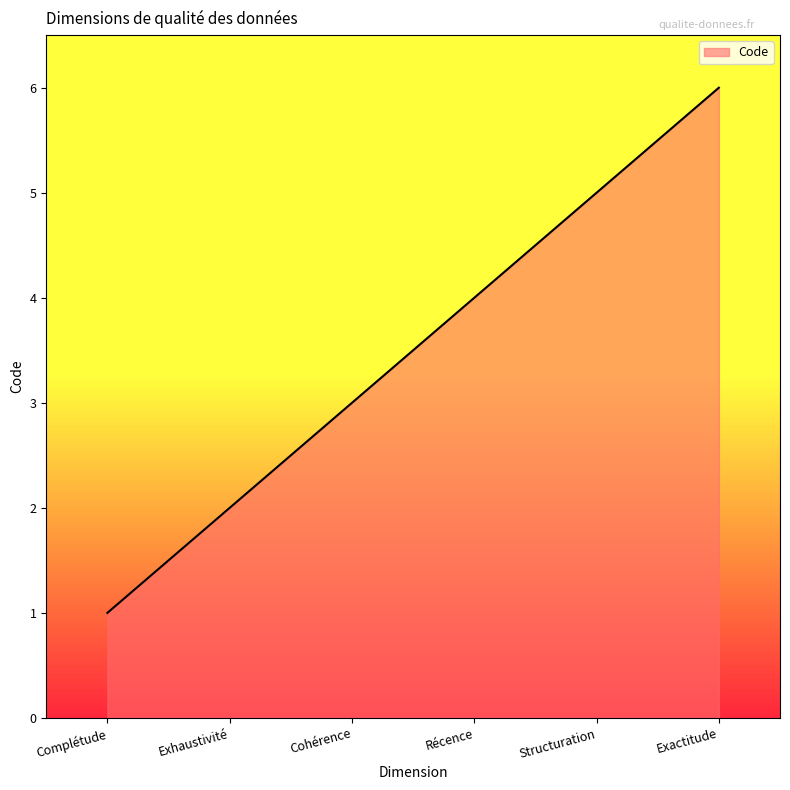

Which has a higher value, Structuration or Récence?

Structuration